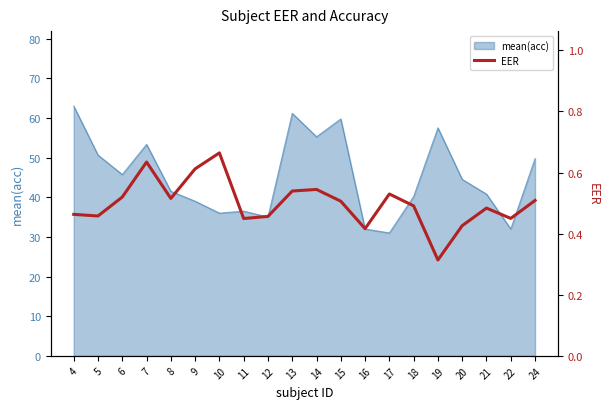

What is the value of the 3rd point from the left?

0.5